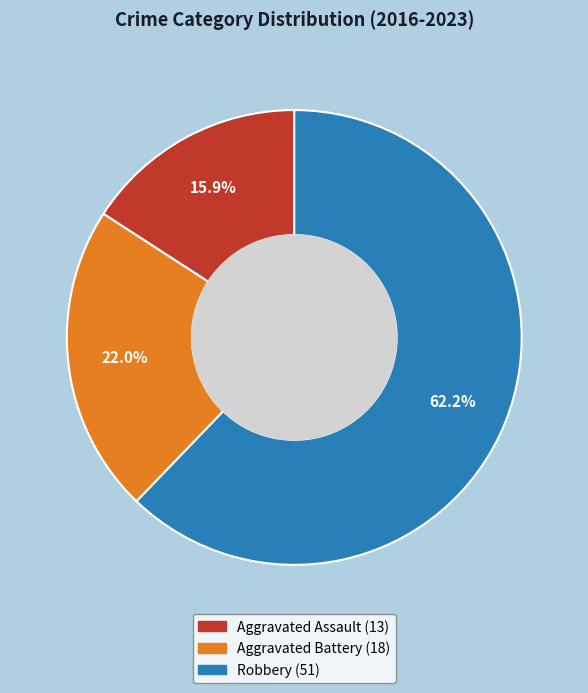

Count the number of slices in the pie.

3